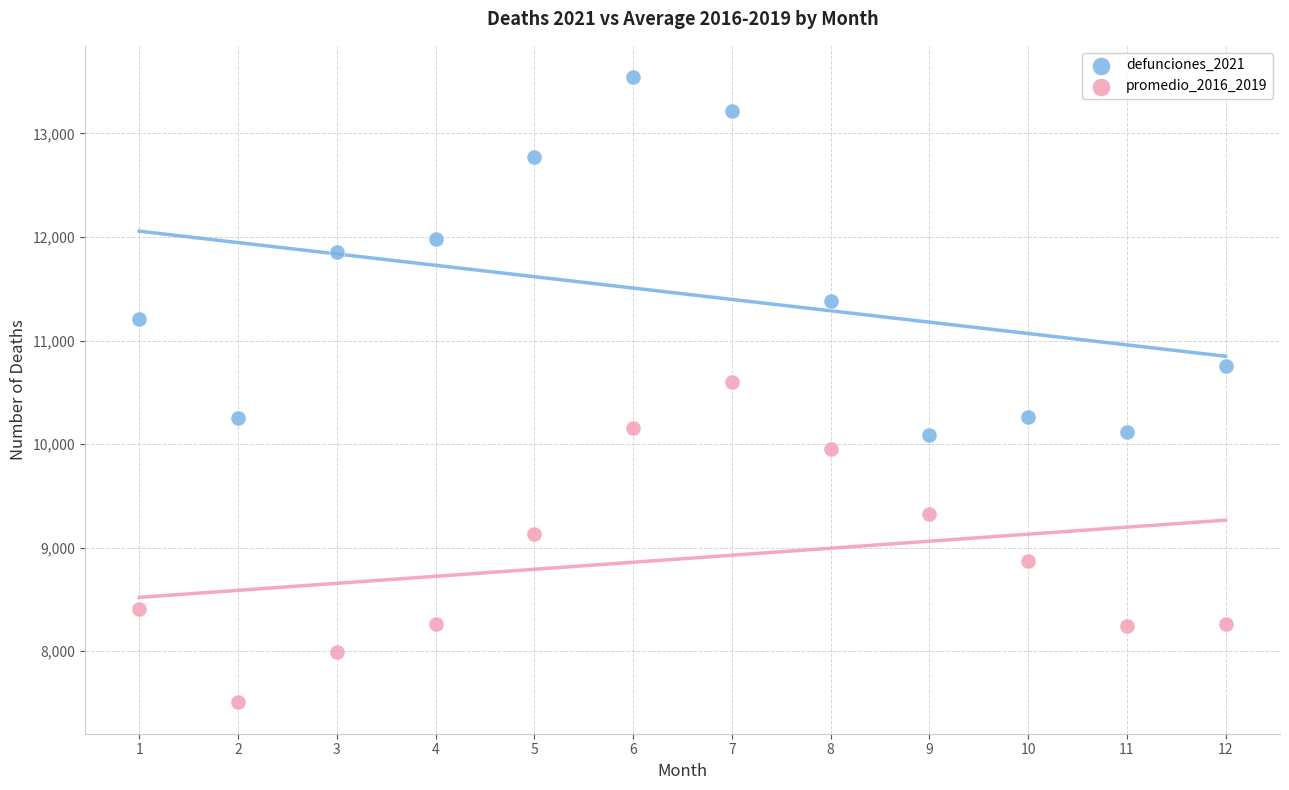

Which series reaches the minimum Y coordinate?

promedio_2016_2019